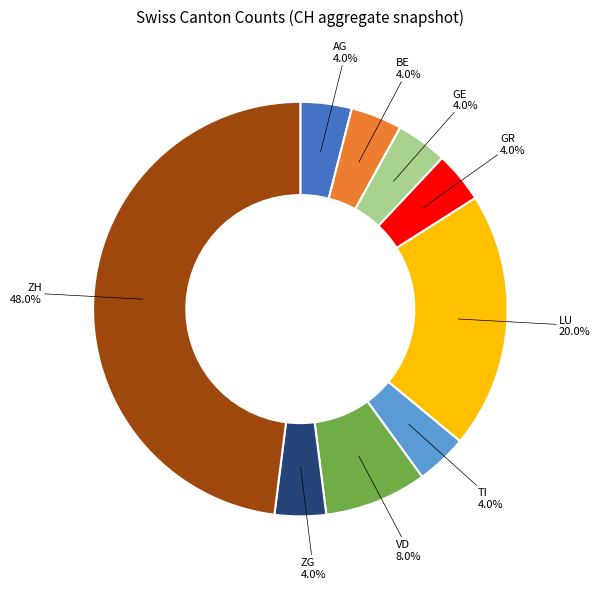

How many slices are in this pie chart?

9